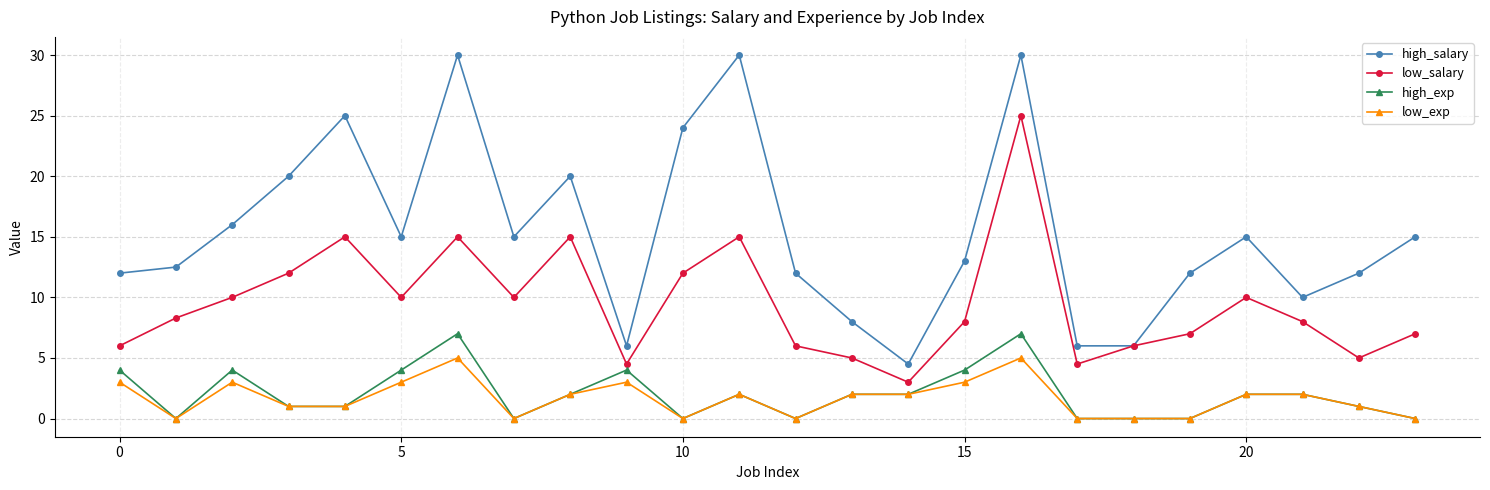

What is the value of the high_exp point at the 9th from the left?

2.0